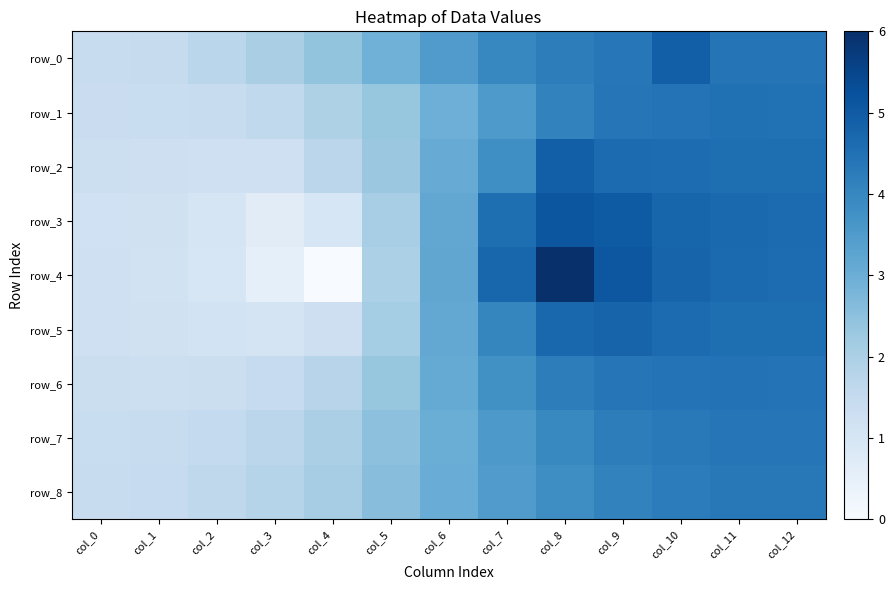

Between col_9 and col_3, which is larger?

col_9